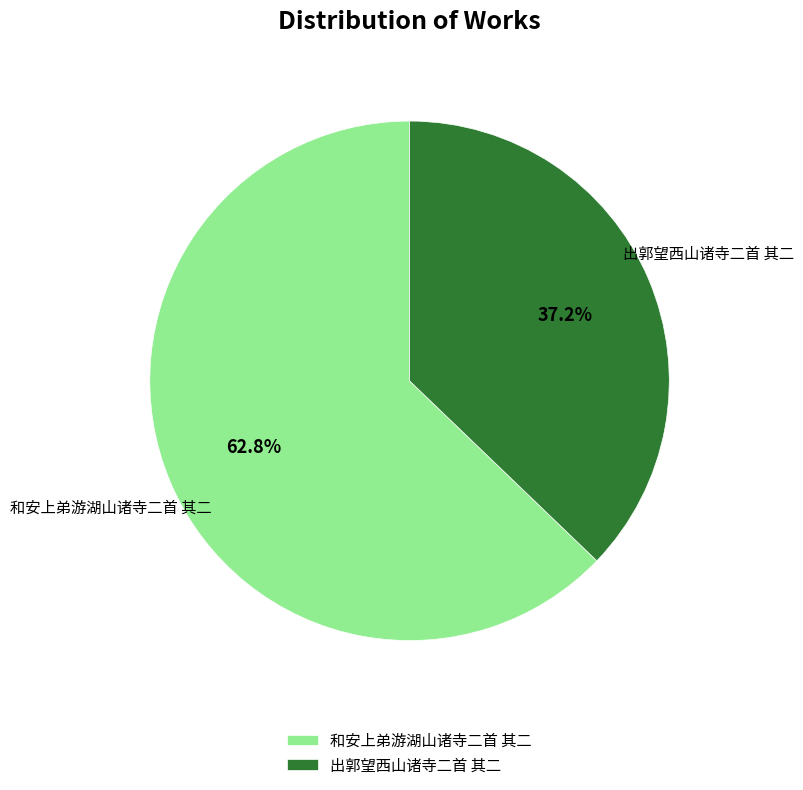

Which category accounts for the majority?

和安上弟游湖山诸寺二首 其二